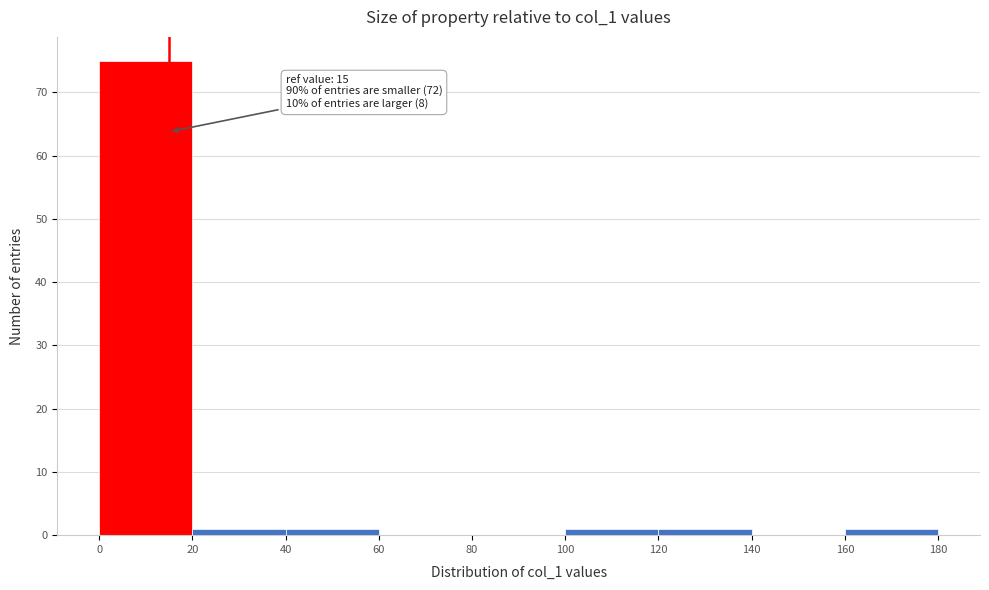

Over which range of the x-axis is the bar tallest?

0 to 20